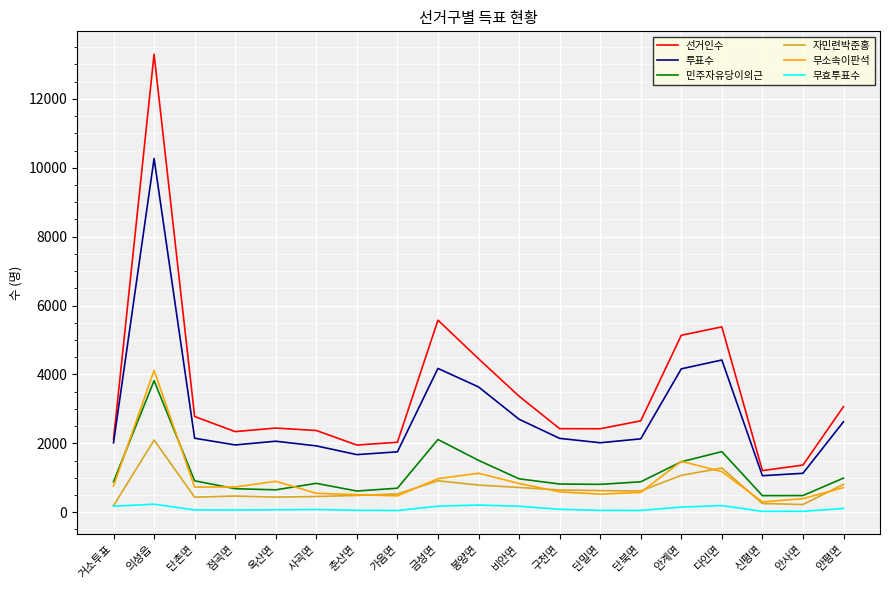

Rank the series by their maximum value, from highest to lowest.

선거인수, 투표수, 무소속이판석, 민주자유당이의근, 자민련박준홍, 무효투표수